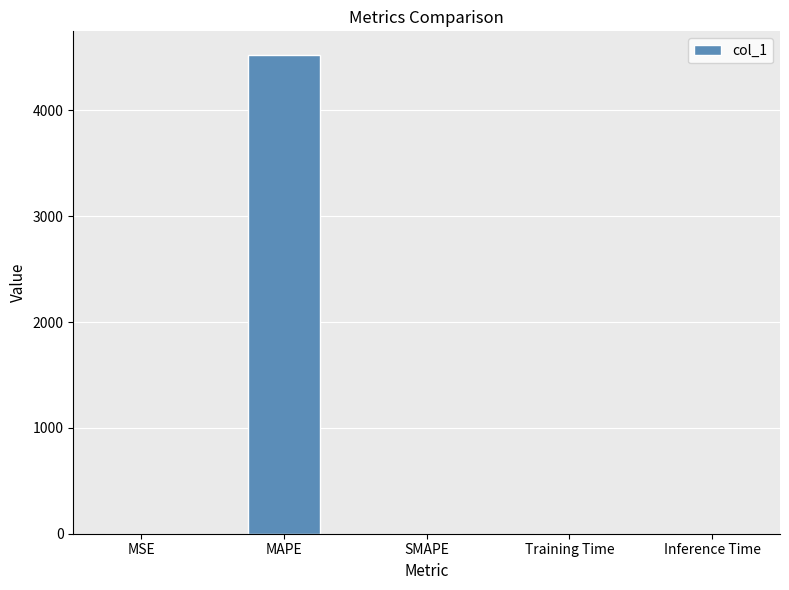

The chart shows a value of 0.0 at Inference Time. True or false?

True